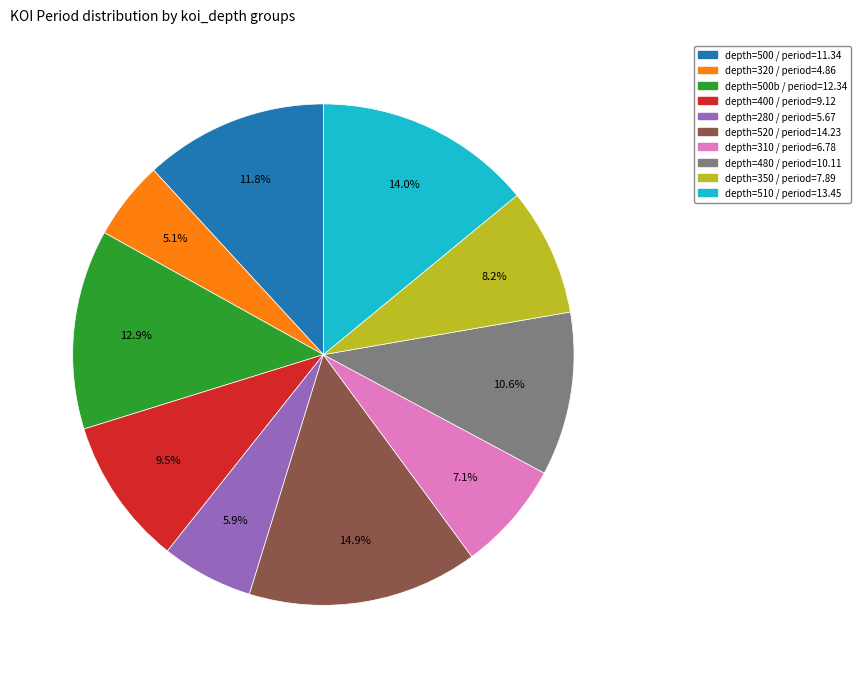

Which slice is the smallest?

depth=320 / period=4.86